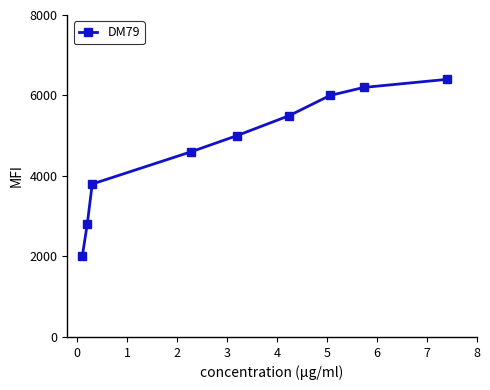

What is the average value?

4700